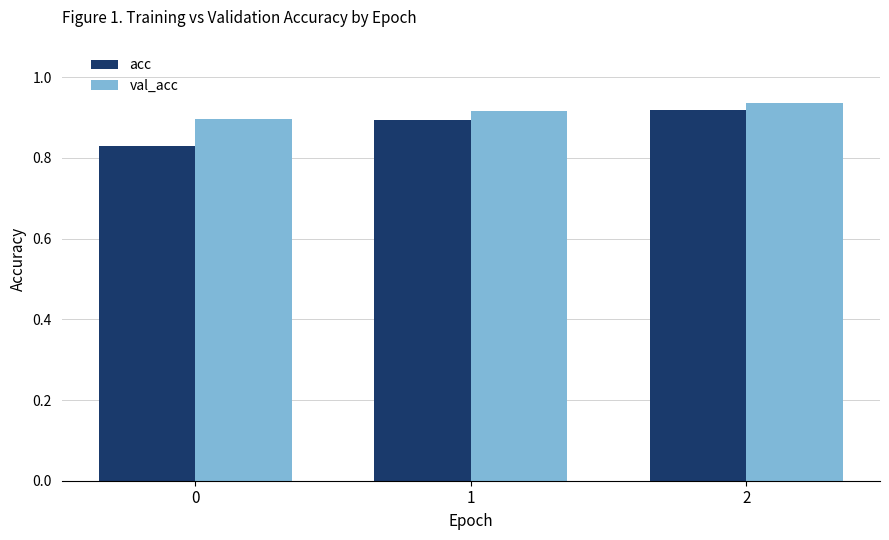

What is the sum of all acc values?

2.6